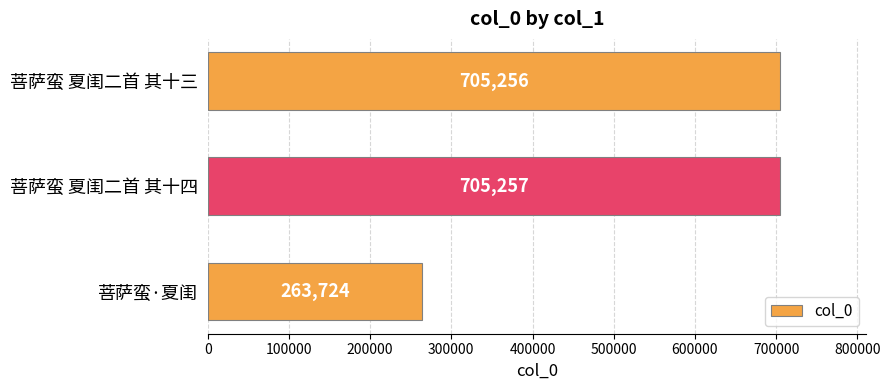

Rank the categories by value from lowest to highest.

菩萨蛮·夏闺, 菩萨蛮 夏闺二首 其十三, 菩萨蛮 夏闺二首 其十四